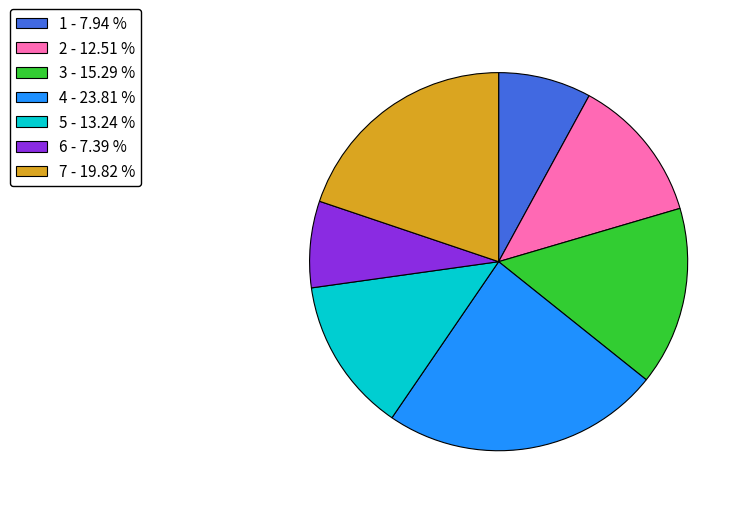

Rank the categories by value from highest to lowest.

4 - 23.81 %, 7 - 19.82 %, 3 - 15.29 %, 5 - 13.24 %, 2 - 12.51 %, 1 - 7.94 %, 6 - 7.39 %